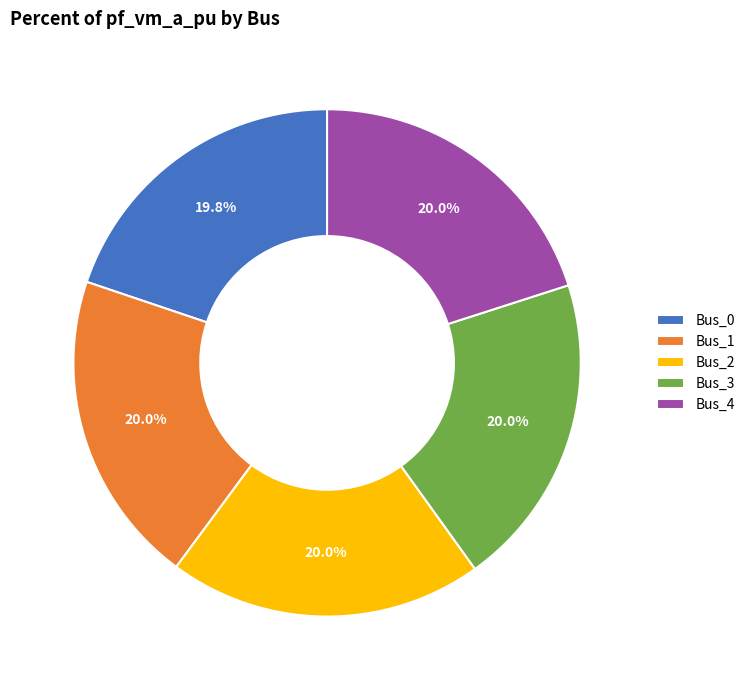

True or false: Bus_2 accounts for 20% of the total.

True